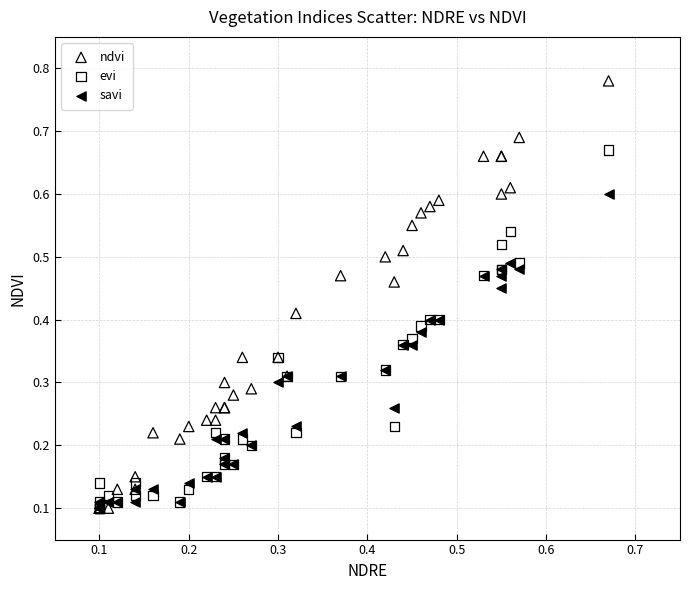

Which series has the widest spread of Y values?

ndvi